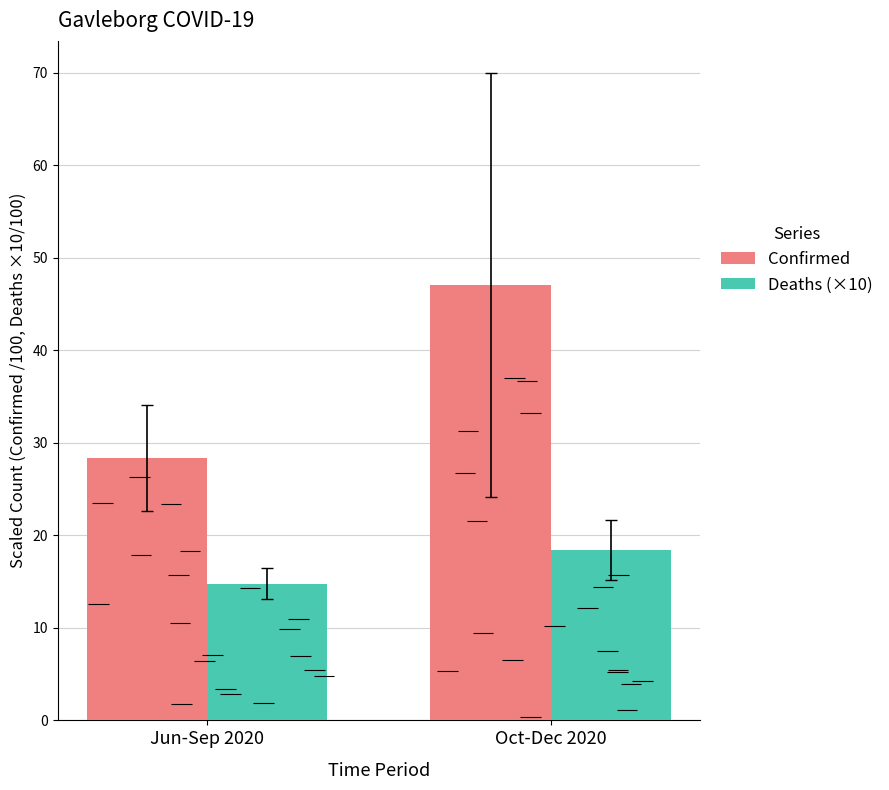

Rank the series by their maximum value, from highest to lowest.

Confirmed, Deaths (×10)